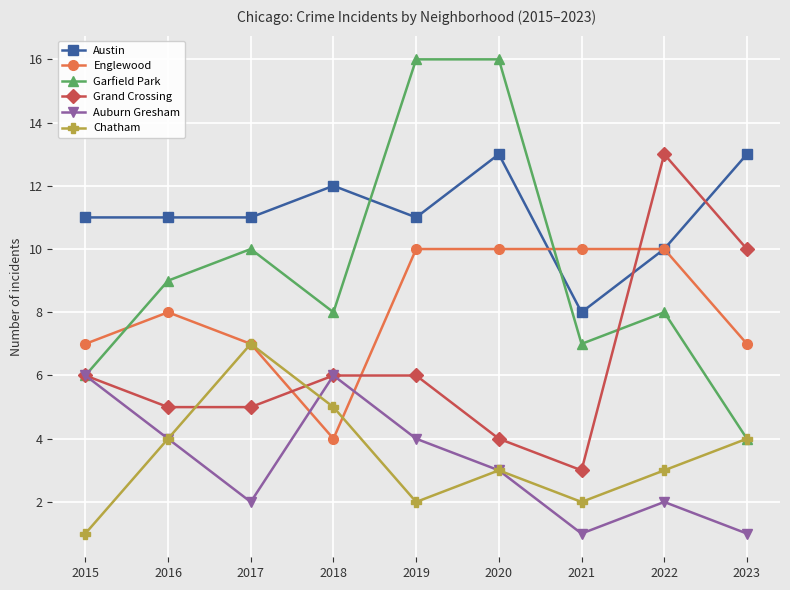

What is the difference between the highest and lowest values at 2016?

7